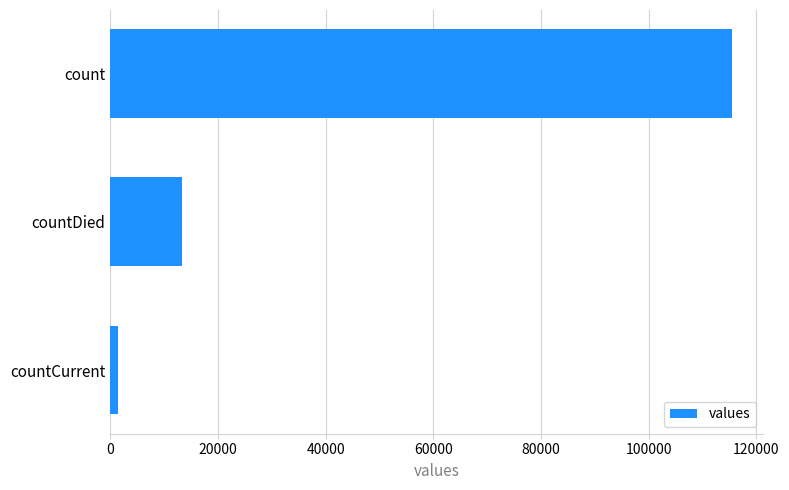

List the labels in order of value, largest first.

count, countDied, countCurrent